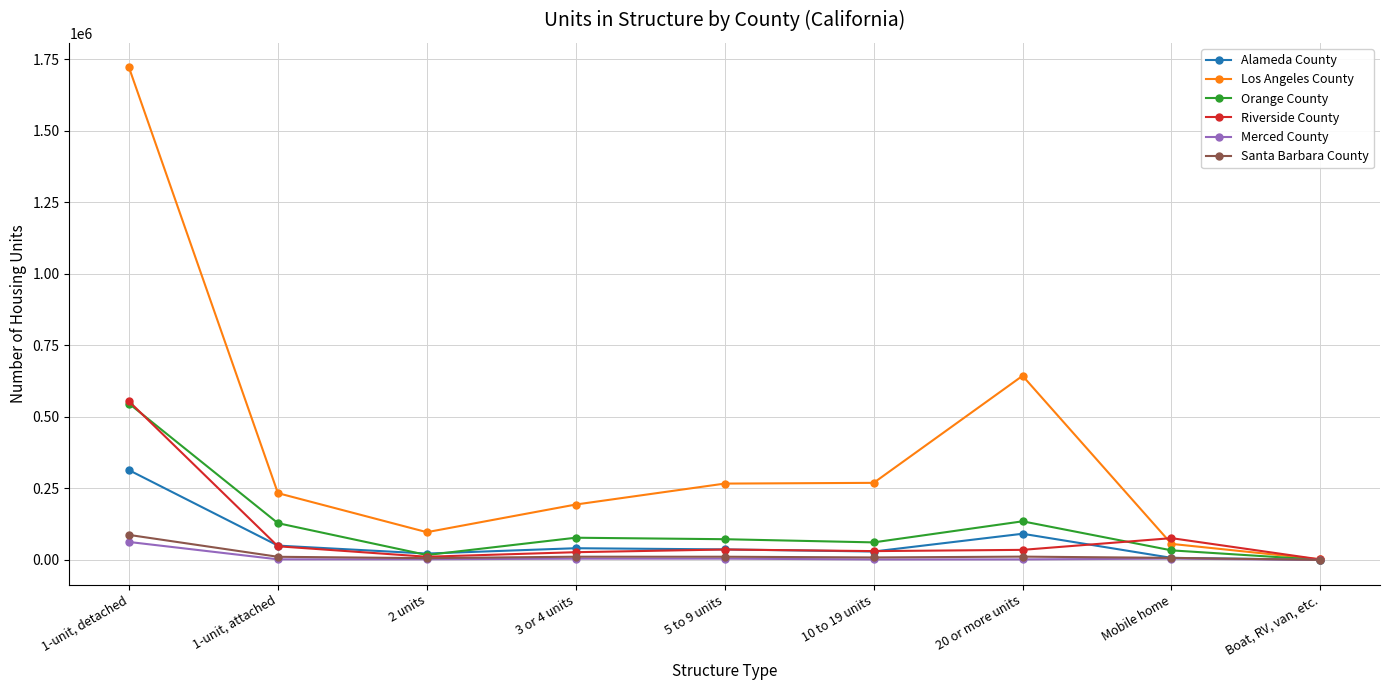

At which label is Los Angeles County closest to 861529?

20 or more units